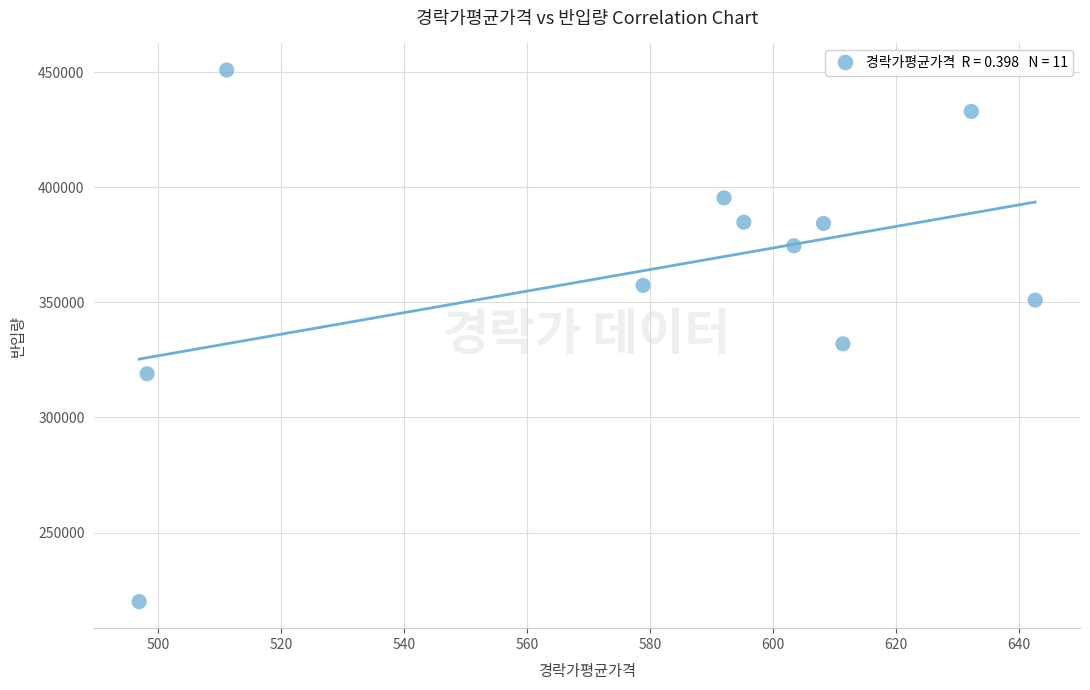

What is the range of Y values (max minus min)?

231000.0